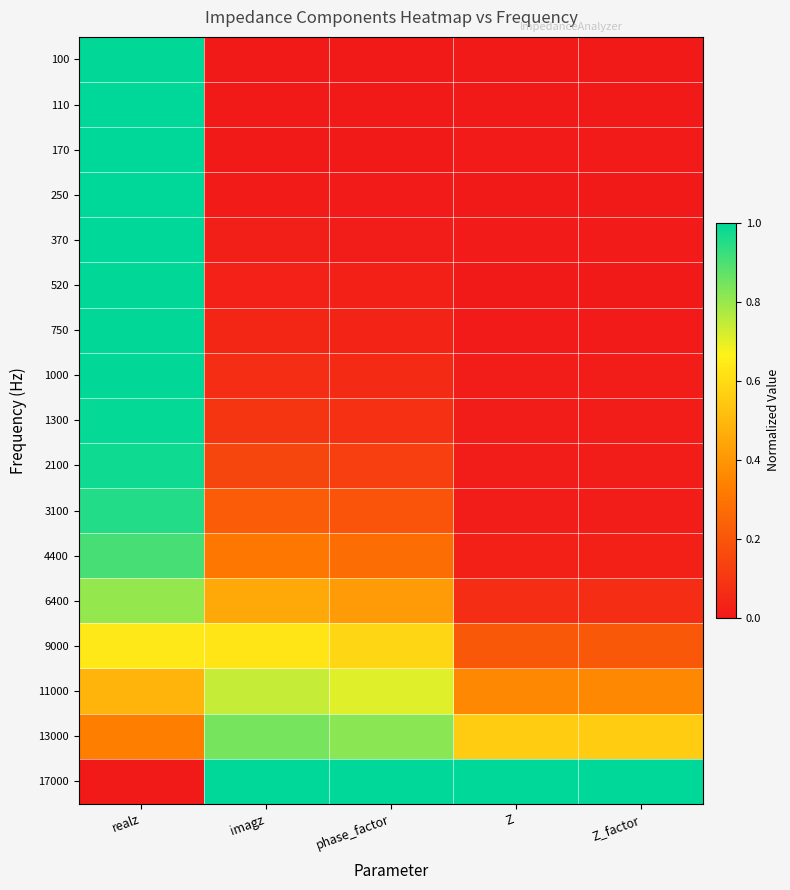

Reading left to right, list all the values displayed in this chart.

100: realz=1.0	imagz=0.0	phase_factor=0.0	Z=0.0	Z_factor=0.0
110: realz=1.0	imagz=0.0	phase_factor=0.0	Z=0.0	Z_factor=0.0
170: realz=1.0	imagz=0.0	phase_factor=0.0	Z=0.0	Z_factor=0.0
250: realz=1.0	imagz=0.0	phase_factor=0.0	Z=0.0	Z_factor=0.0
370: realz=1.0	imagz=0.0	phase_factor=0.0	Z=0.0	Z_factor=0.0
520: realz=1.0	imagz=0.0	phase_factor=0.0	Z=0.0	Z_factor=0.0
750: realz=1.0	imagz=0.0	phase_factor=0.0	Z=0.0	Z_factor=0.0
1000: realz=1.0	imagz=0.1	phase_factor=0.1	Z=0.0	Z_factor=0.0
1300: realz=1.0	imagz=0.1	phase_factor=0.1	Z=0.0	Z_factor=0.0
2100: realz=1.0	imagz=0.1	phase_factor=0.1	Z=0.0	Z_factor=0.0
3100: realz=1.0	imagz=0.2	phase_factor=0.2	Z=0.0	Z_factor=0.0
4400: realz=0.9	imagz=0.3	phase_factor=0.3	Z=0.0	Z_factor=0.0
6400: realz=0.8	imagz=0.5	phase_factor=0.4	Z=0.1	Z_factor=0.1
9000: realz=0.6	imagz=0.6	phase_factor=0.6	Z=0.2	Z_factor=0.2
11000: realz=0.5	imagz=0.7	phase_factor=0.7	Z=0.4	Z_factor=0.4
13000: realz=0.3	imagz=0.8	phase_factor=0.8	Z=0.6	Z_factor=0.6
17000: realz=0.0	imagz=1.0	phase_factor=1.0	Z=1.0	Z_factor=1.0